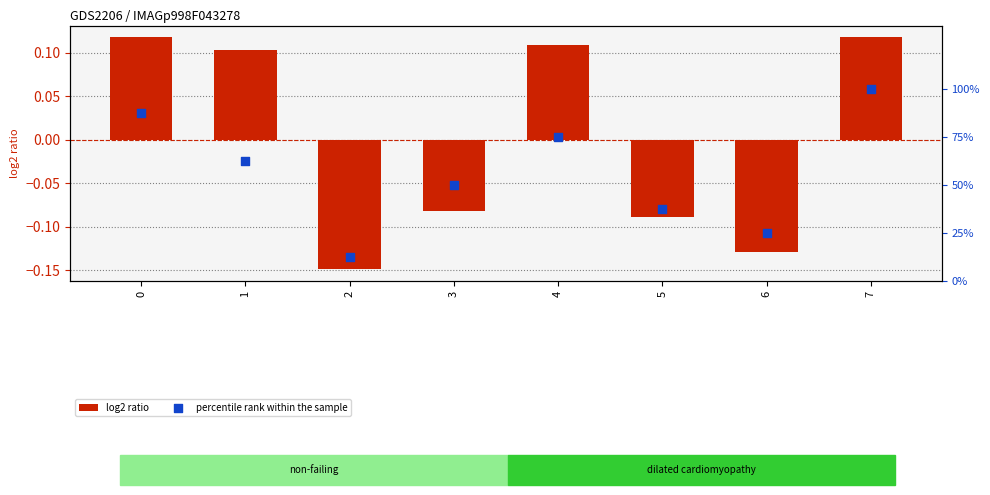

At how many categories does at least one series exceed 59?

4